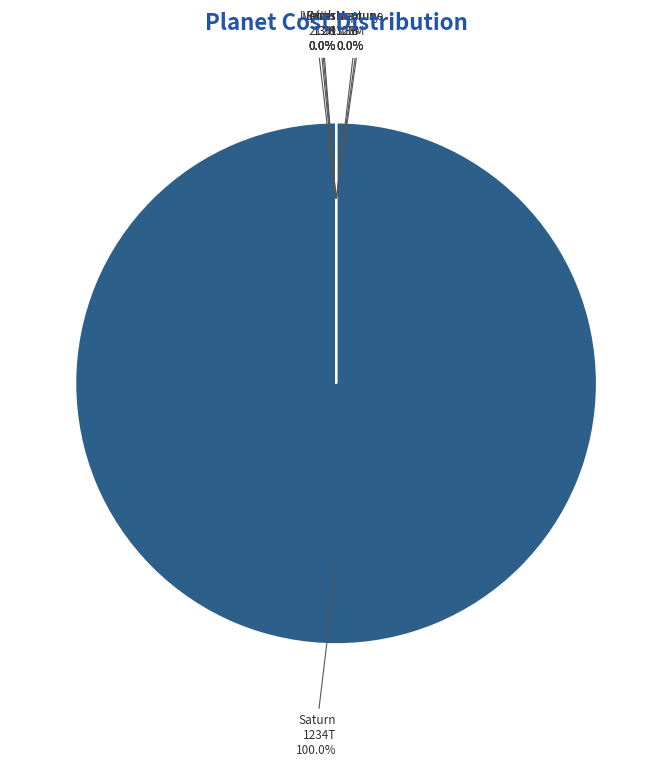

What is the majority slice?

saturn